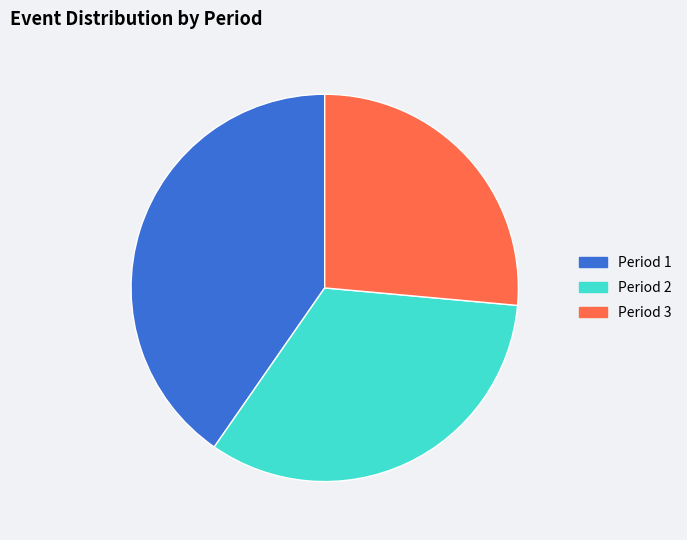

Combined, do Period 2 and Period 1 account for over 50%?

Yes